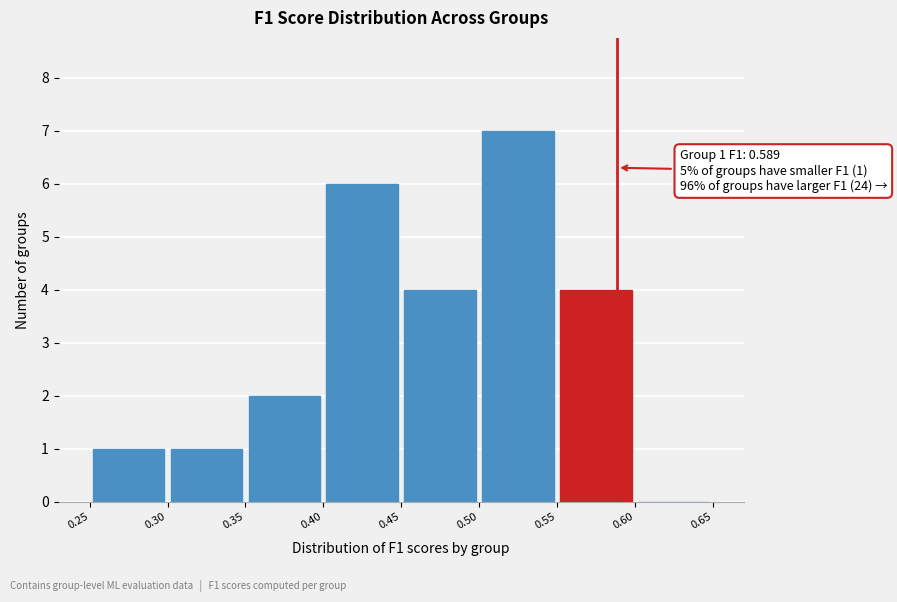

Over which range of the x-axis is the bar tallest?

0.50 to 0.55